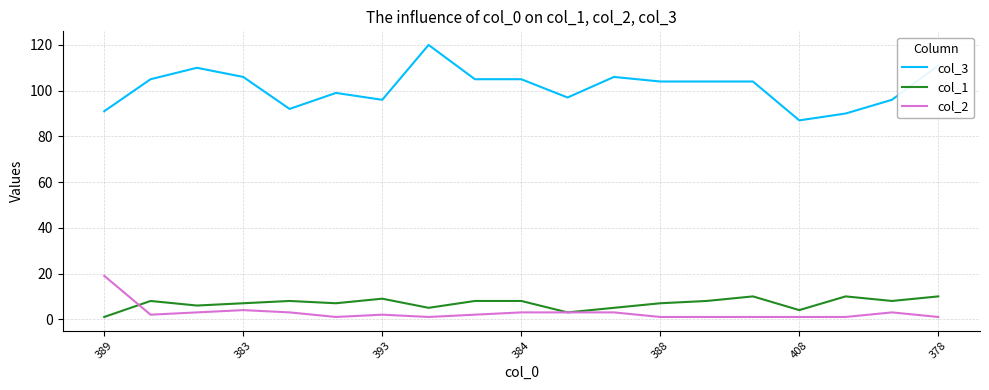

True or false: col_2 and col_3 intersect in this chart.

False